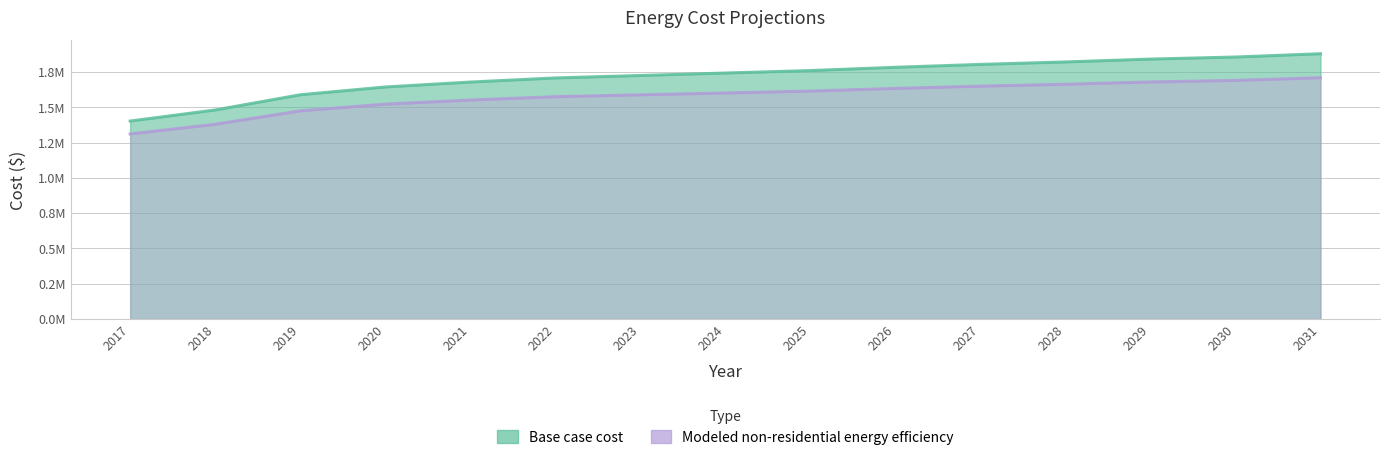

What is the total value across all series at 2031?

3589308.3